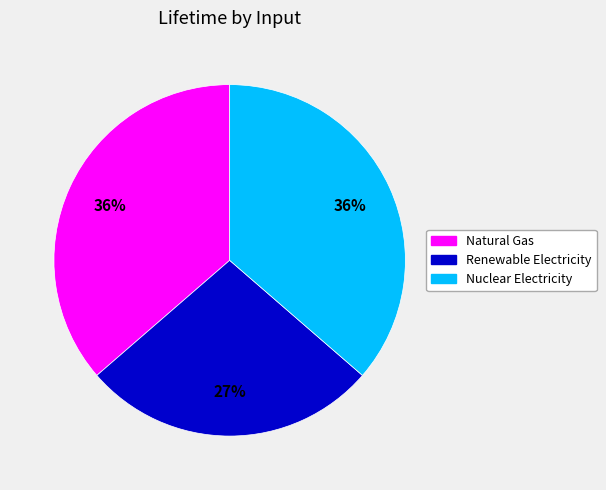

How many segments does this pie chart have?

3